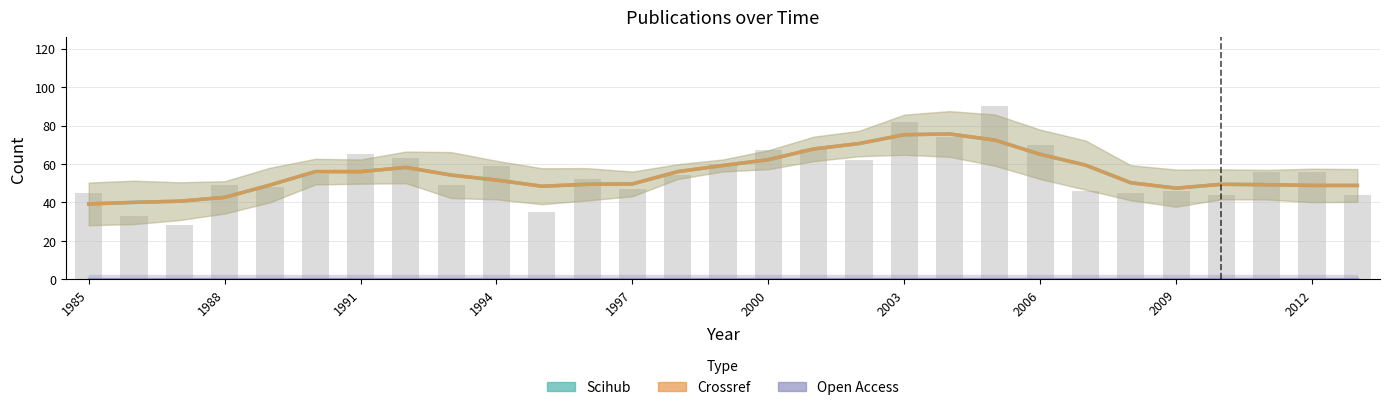

Which category has the lowest value in the Crossref series?

1985